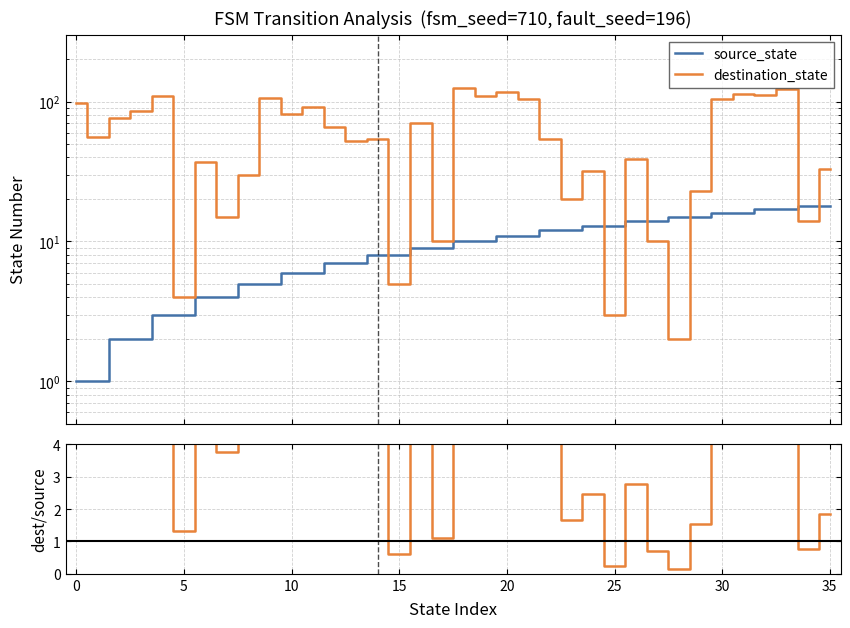

What is the highest value of the destination_state series?

126.0